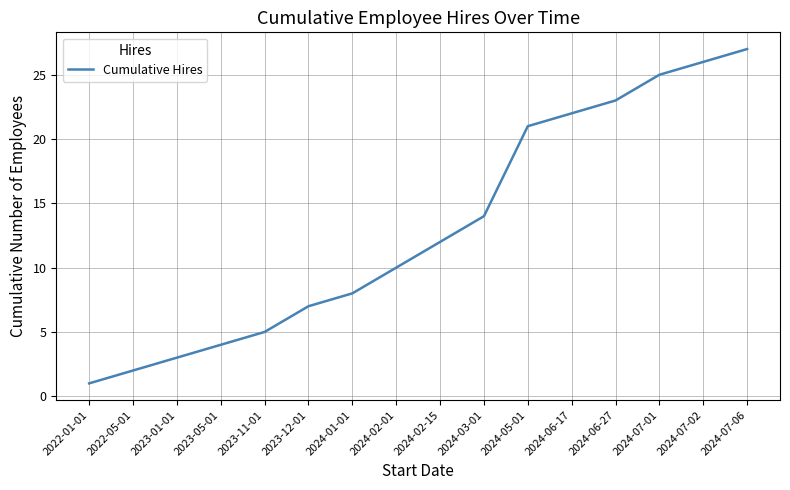

Which has a higher value, 2024-06-27 or 2024-07-01?

2024-07-01